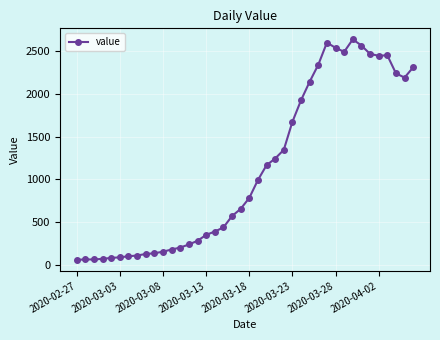

What is the value of the 7th point from the left?

102